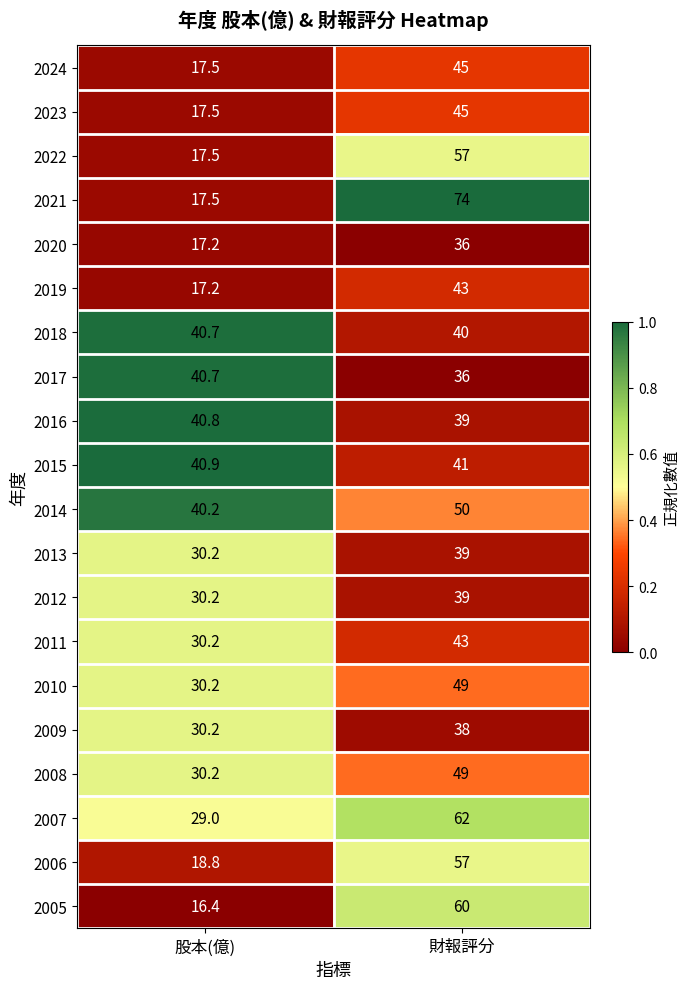

Which series has the widest spread of values?

2021